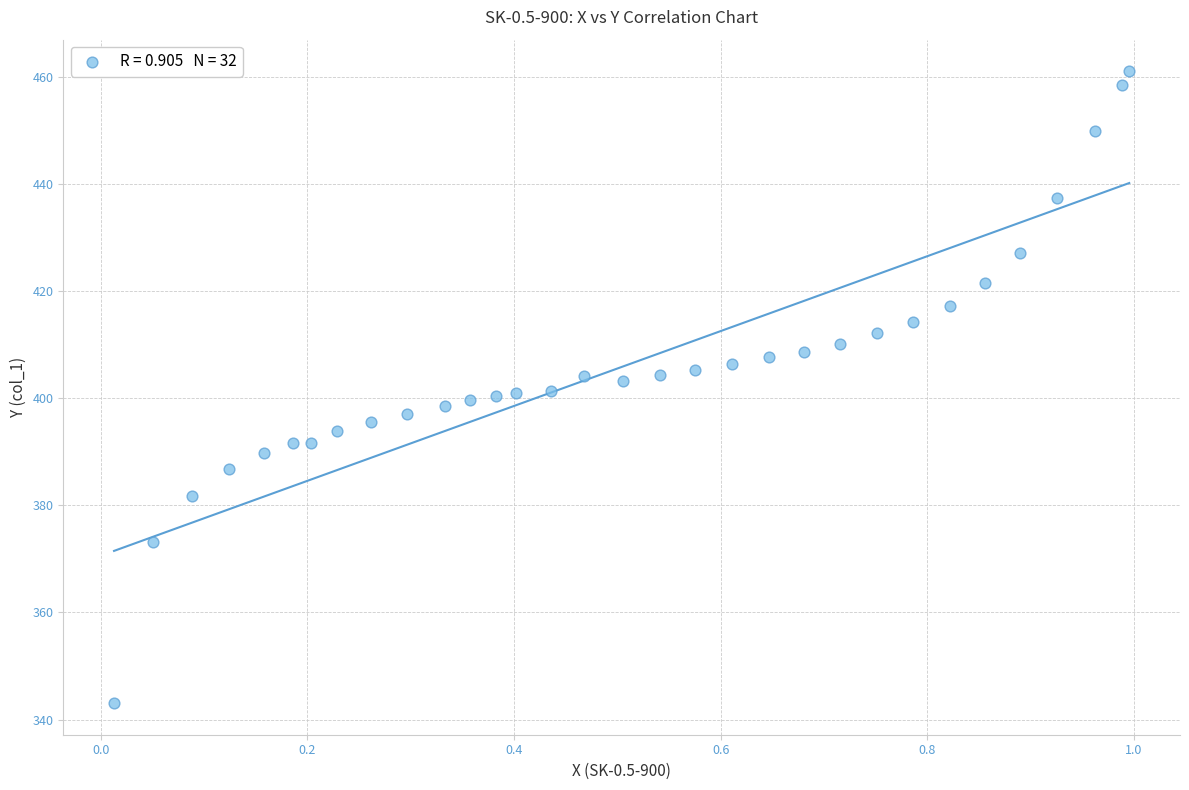

What is the range of X values (max minus min)?

1.0